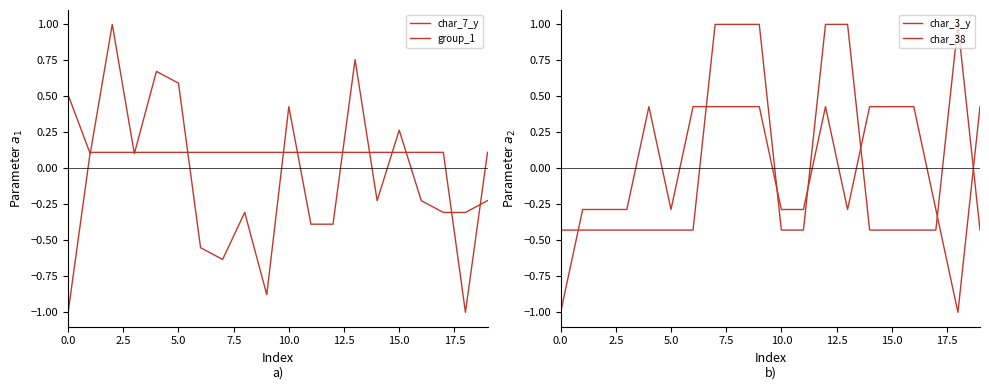

What is the label of the 19th point from the right?

2.5